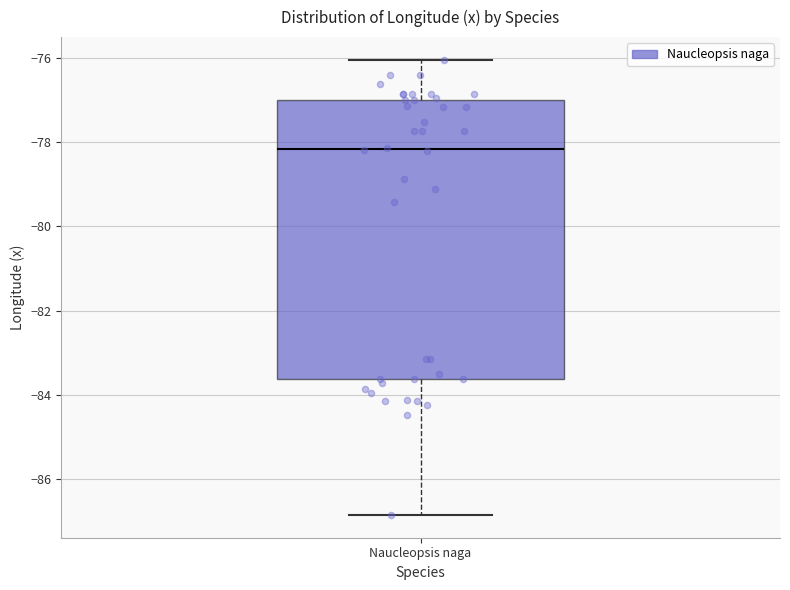

Where is the upper edge of the box for Naucleopsis naga on the y-axis? The values are not printed on the chart, so give them approximately, as read against the axis.

-77.0